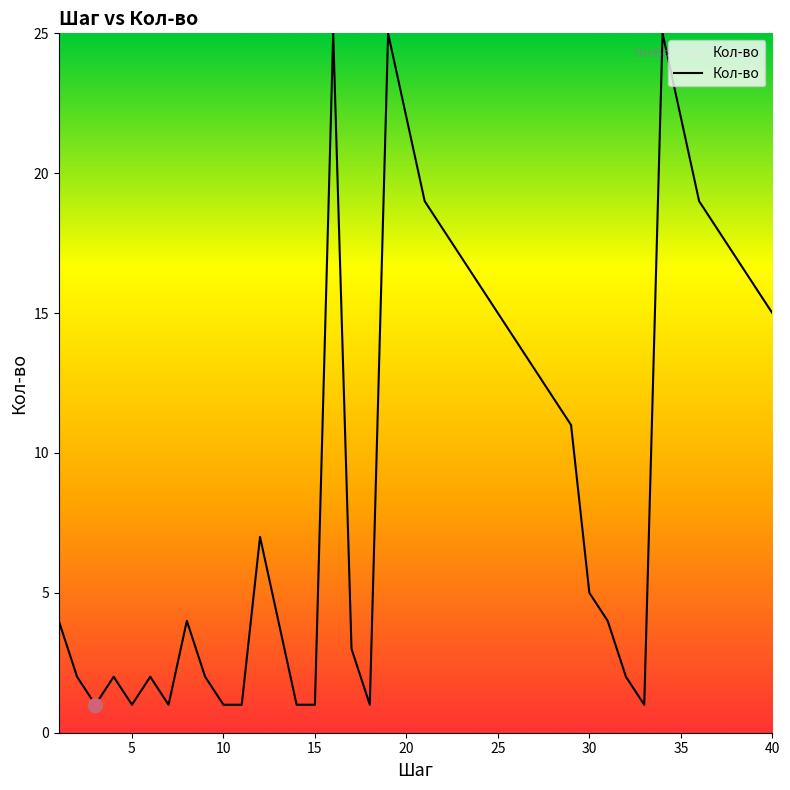

What is the greatest value displayed?

25